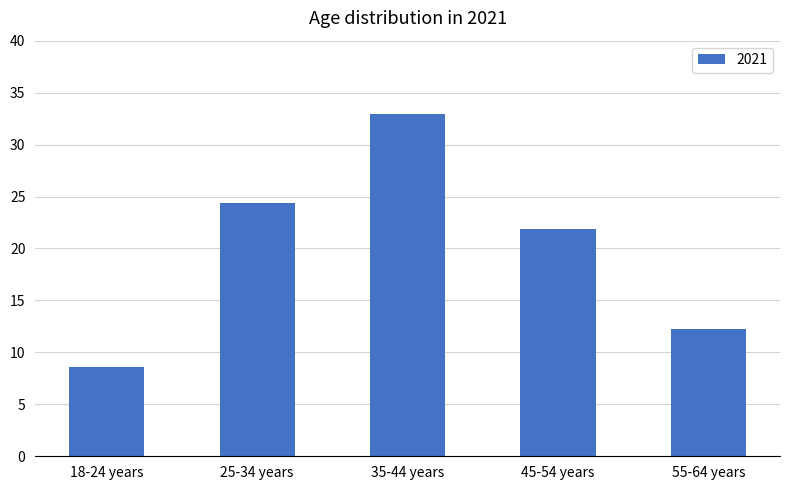

How many series are shown in this chart?

1